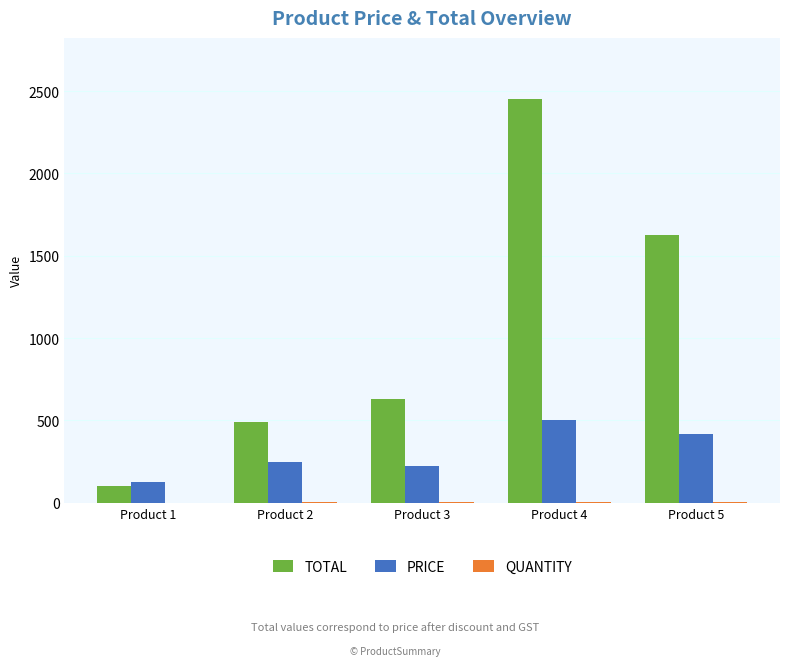

The value of PRICE at Product 2 is 250. True or false?

True